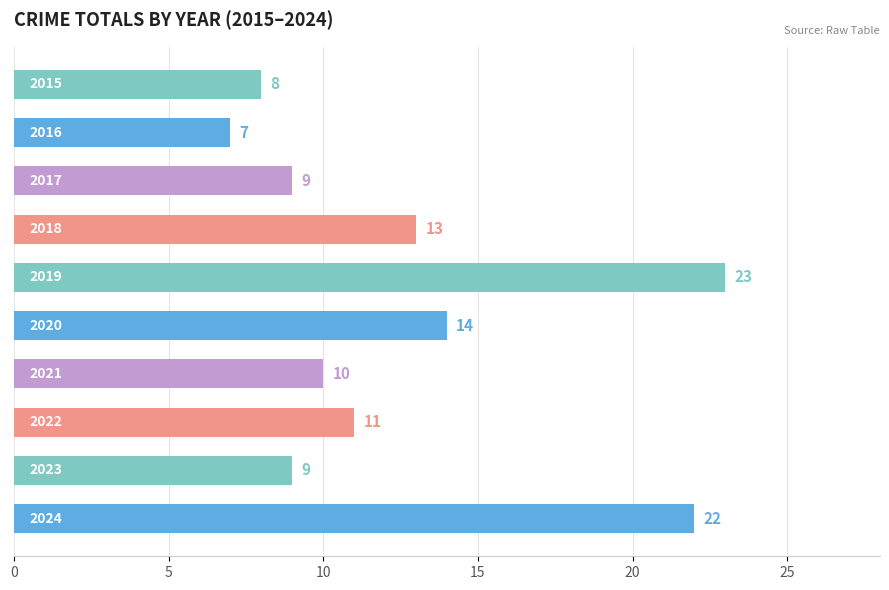

What is the maximum value shown in the chart?

23